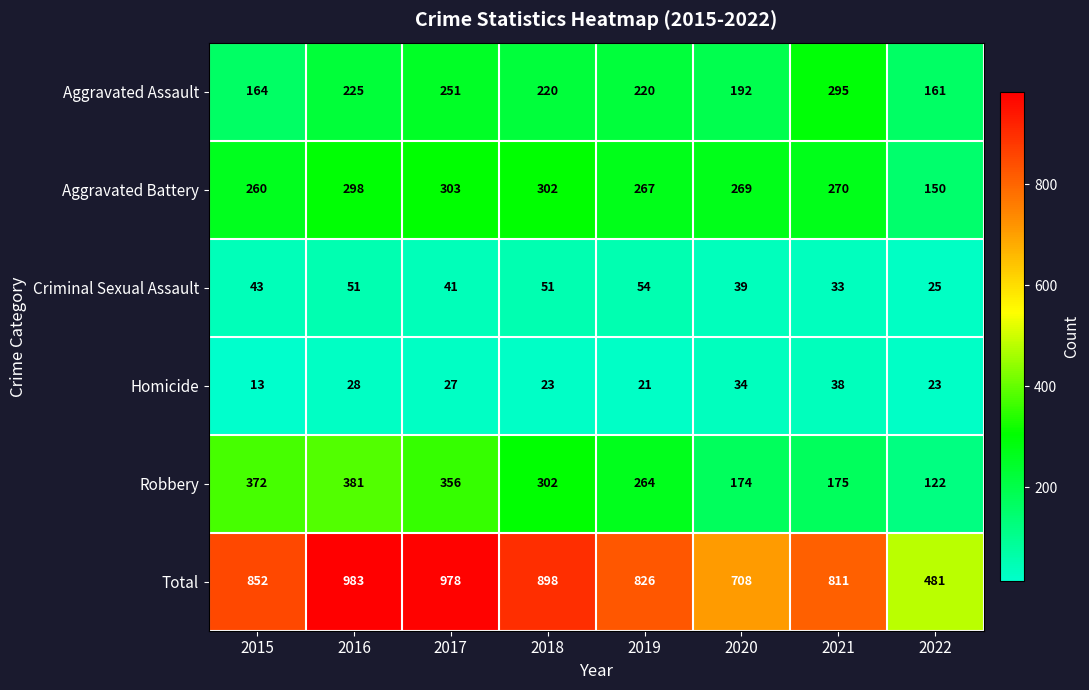

True or false: Total has a value of 978 at 2017.

True